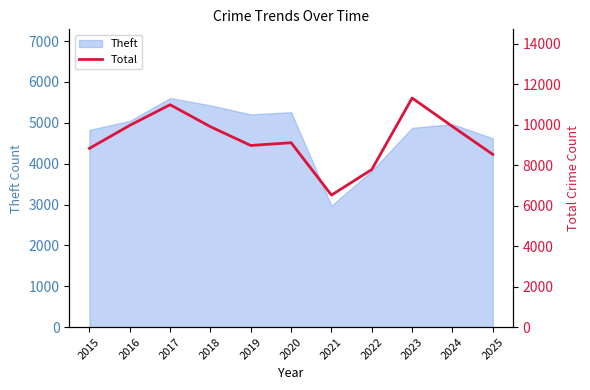

List the labels in order of value, largest first.

2023, 2017, 2016, 2024, 2018, 2020, 2019, 2015, 2025, 2022, 2021